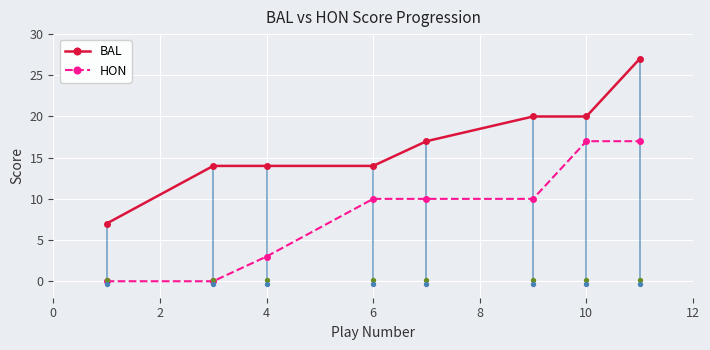

Which series has the largest total across all categories?

BAL